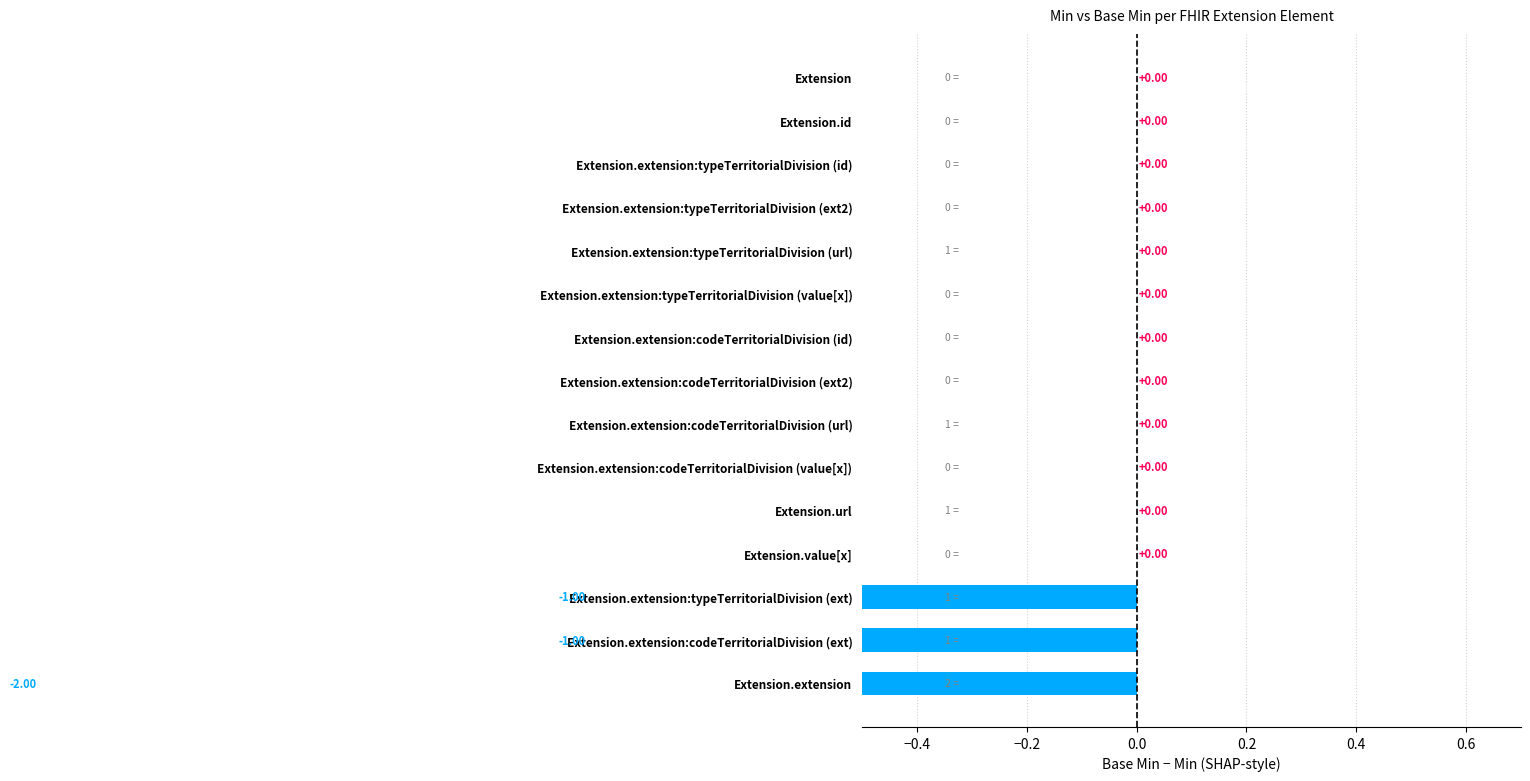

What is the difference between the second highest and minimum values?

2